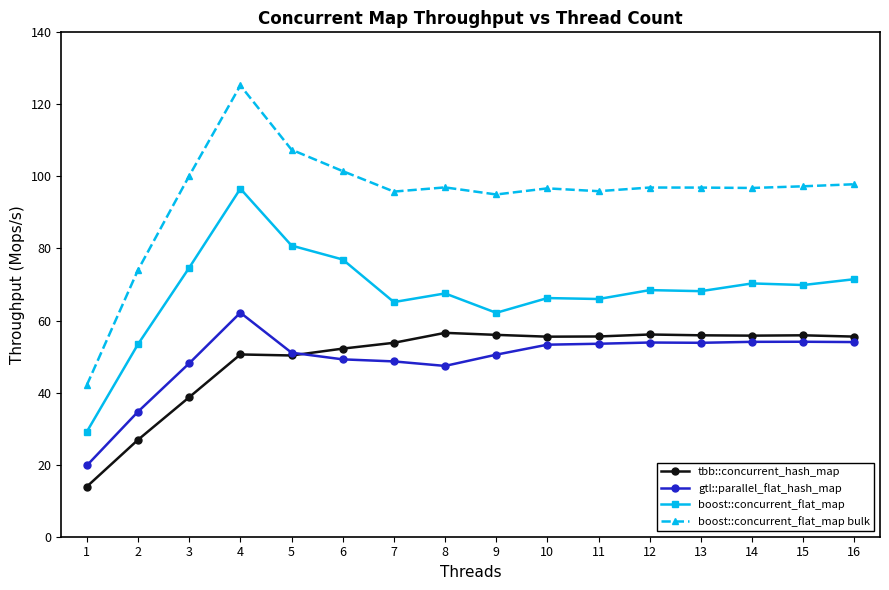

Which series has the largest total across all categories?

boost::concurrent_flat_map bulk